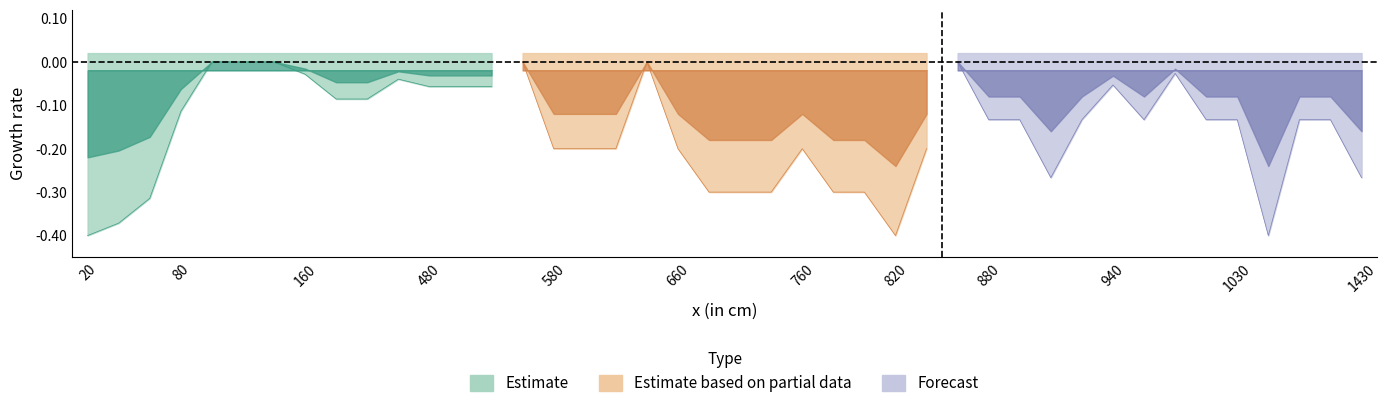

What is the difference between the maximum and second lowest values in the Estimate series?

0.4